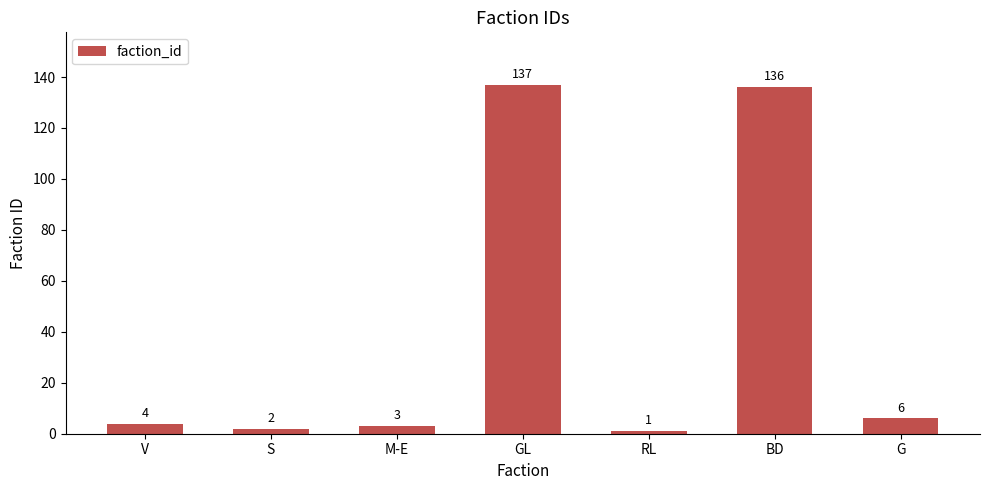

Approximately how many times larger is the value at GL compared to RL?

137.0